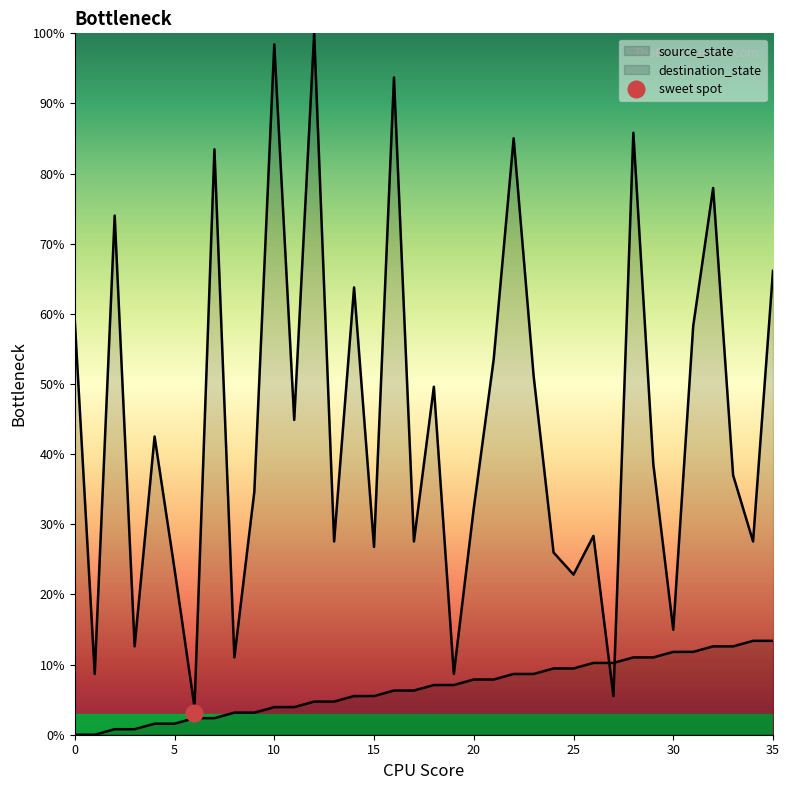

True or false: source_state and destination_state intersect in this chart.

True